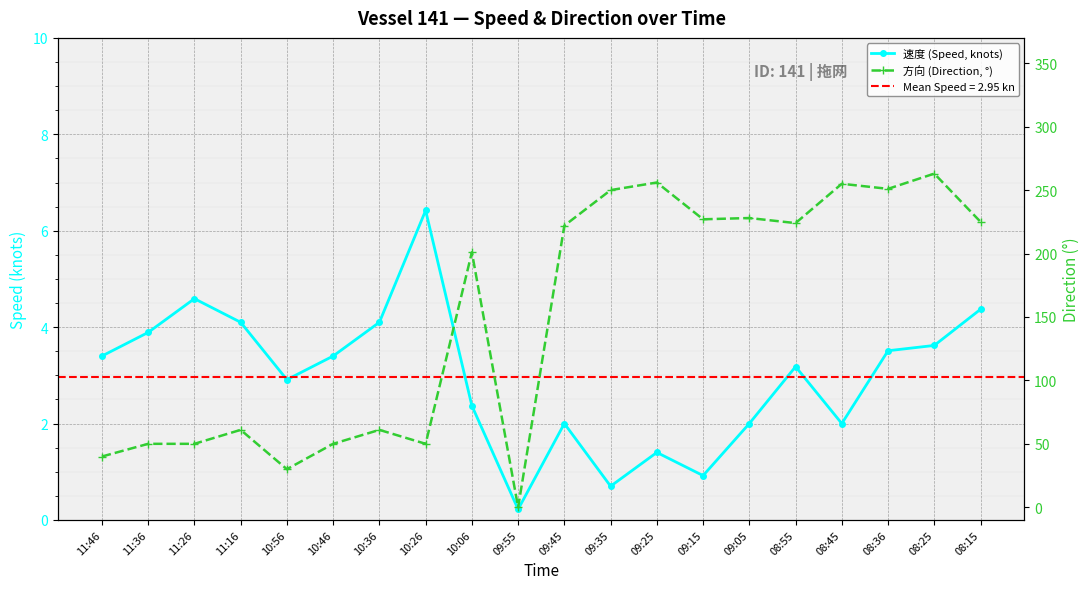

Is the value of 速度 (Speed, knots) at 11:26 greater than the value of 方向 (Direction, °) at 11:26?

No